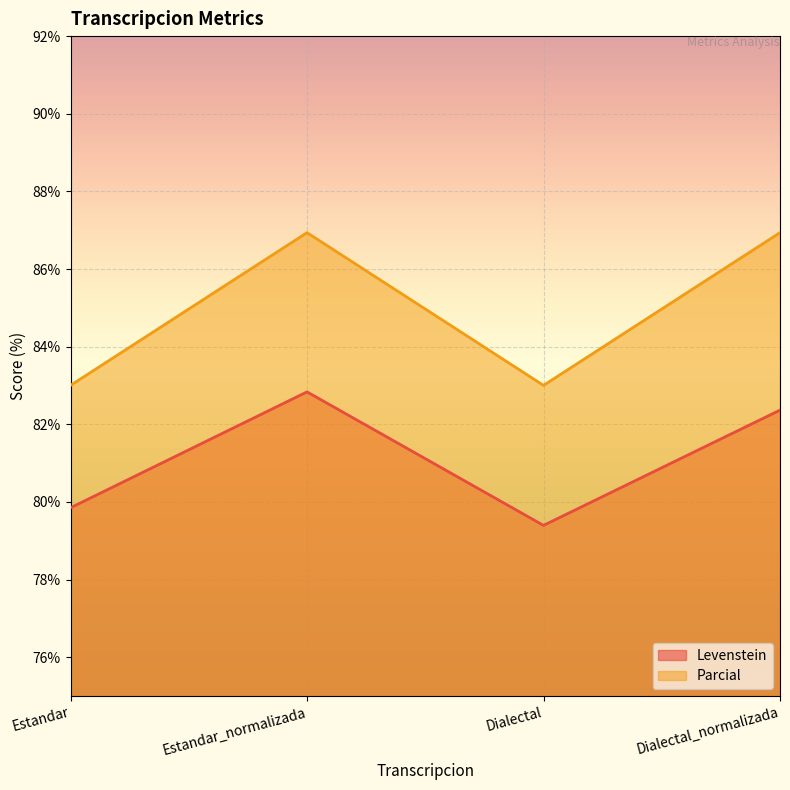

Which category has the lowest value across all series?

Dialectal